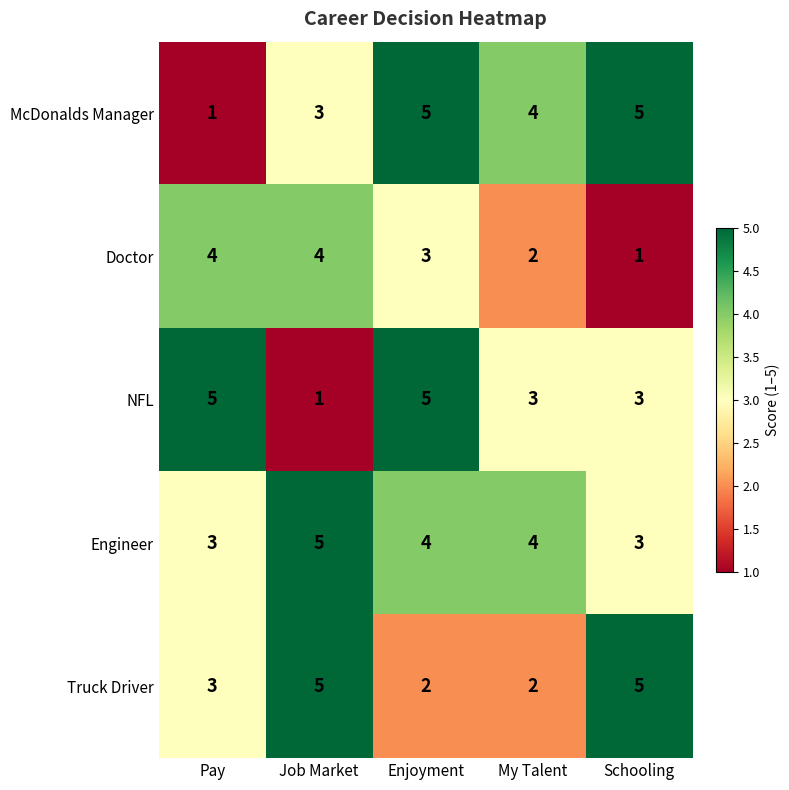

Which series changed the most between Pay and Job Market?

NFL